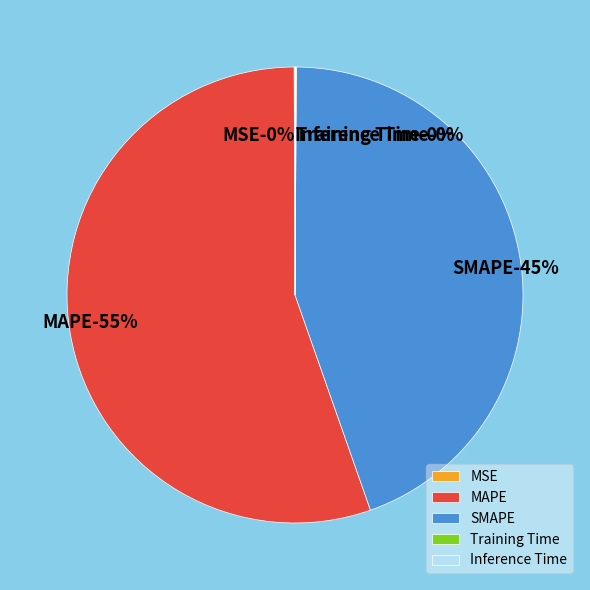

Which category has the biggest portion of the pie?

MAPE